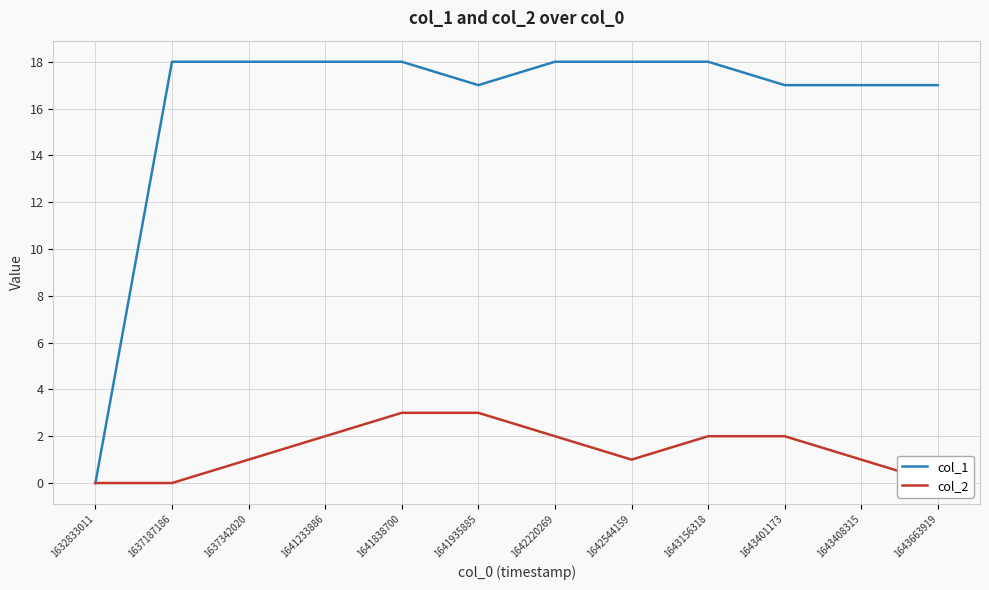

How many lines are shown in the chart?

2